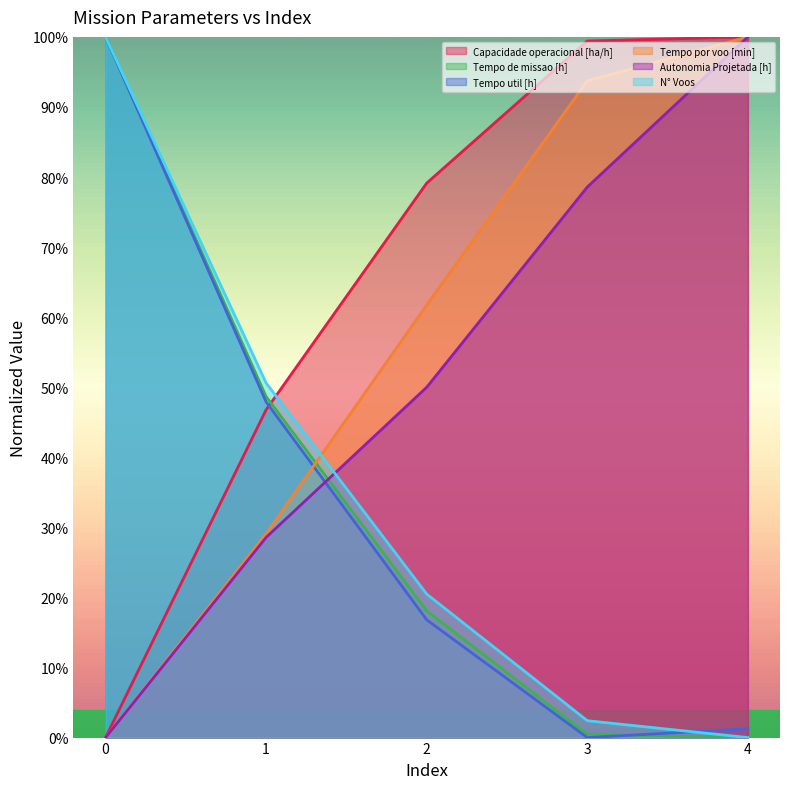

Reading left to right, extract all data points from this chart.

Capacidade operacional [ha/h]: 0=0.0	1=0.5	2=0.8	3=1.0	4=1.0
Tempo de missao [h]: 0=1.0	1=0.5	2=0.2	3=0.0	4=0.0
Tempo util [h]: 0=1.0	1=0.5	2=0.2	3=0.0	4=0.0
Tempo por voo [min]: 0=0.0	1=0.3	2=0.6	3=0.9	4=1.0
Autonomia Projetada [h]: 0=0.0	1=0.3	2=0.5	3=0.8	4=1.0
N° Voos: 0=1.0	1=0.5	2=0.2	3=0.0	4=0.0